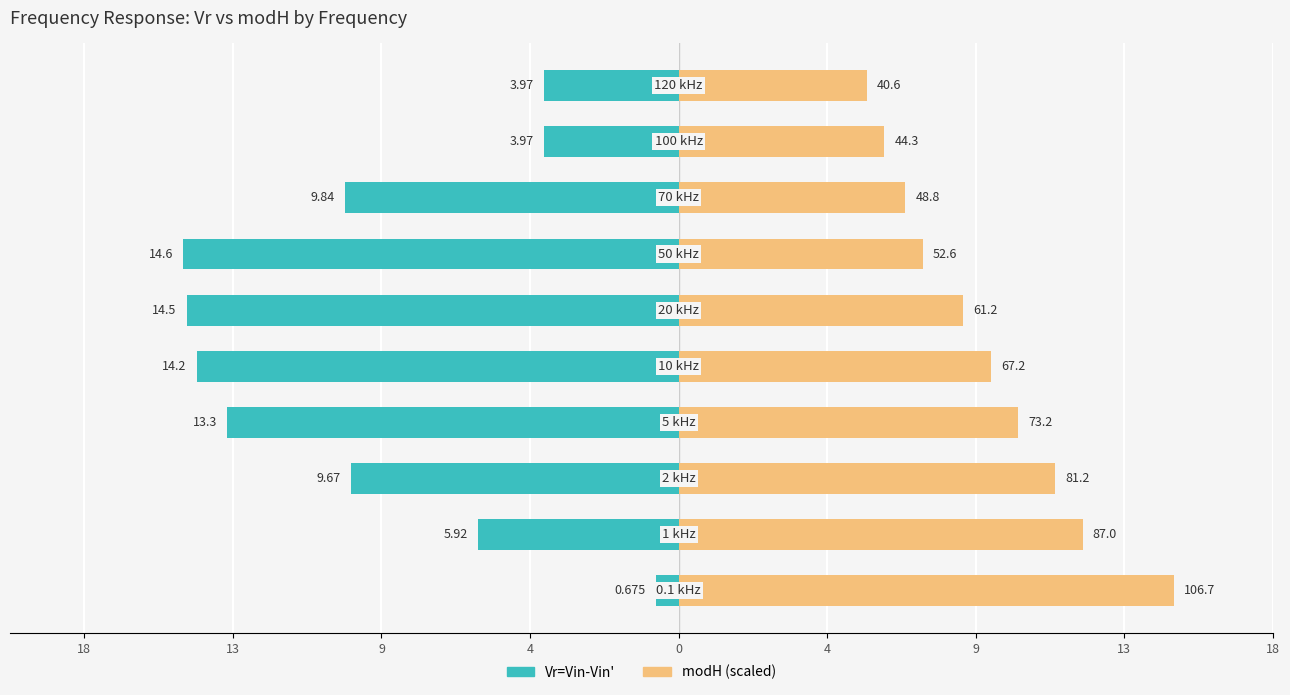

Is the value of modH at 4 greater than the value of Vr=Vin-Vin' at 9?

Yes